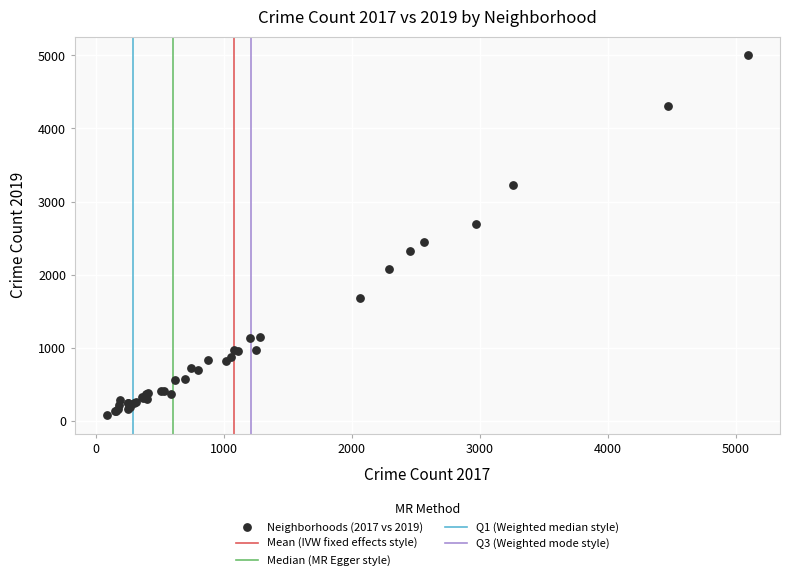

What Y value in the scatter plot is closest to 2542?

2441